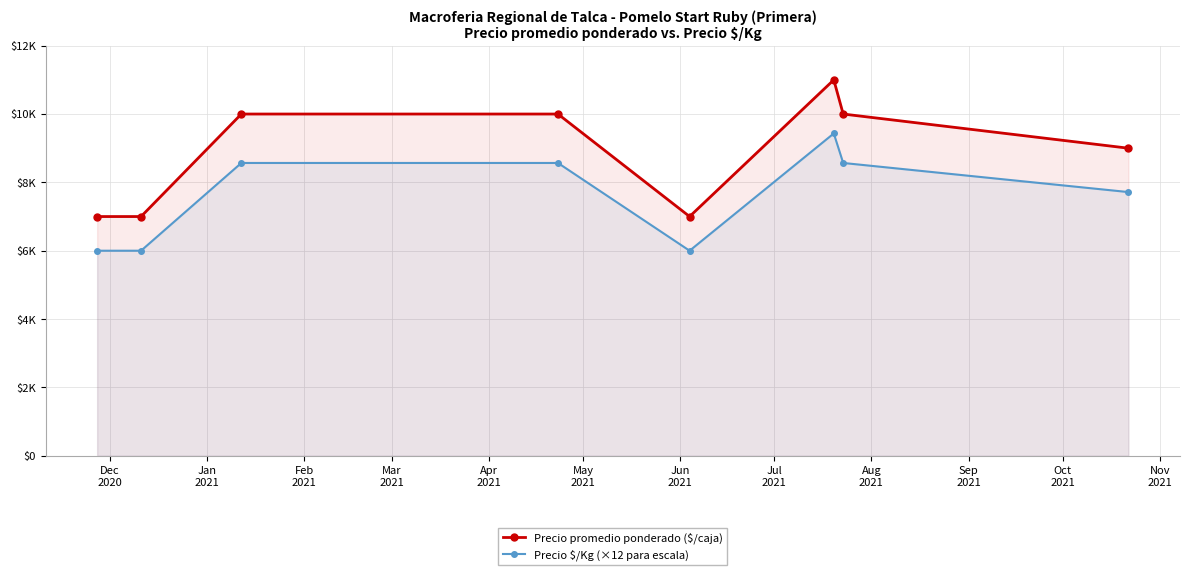

Reading left to right, what are all the values shown in this chart?

Precio promedio ponderado ($/caja): 7000	7000	10000	10000	7000	11000	10000	9000
Precio $/Kg (×12 para escala): 6000	6000	8568	8568	6000	9432	8568	7716